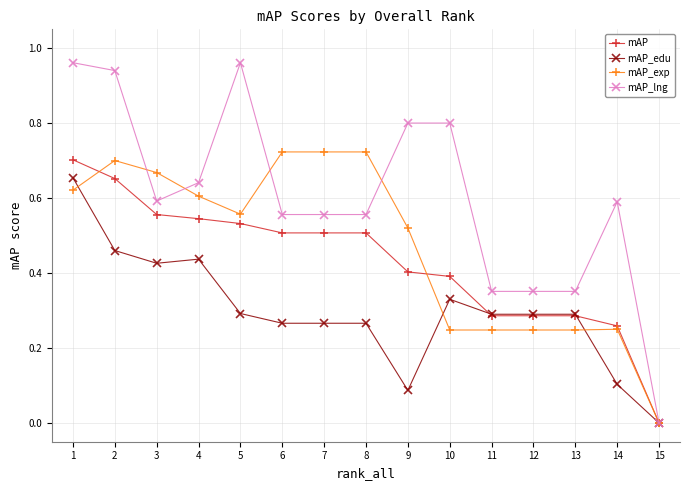

Between 2 and 3, which series saw the biggest shift?

mAP_lng